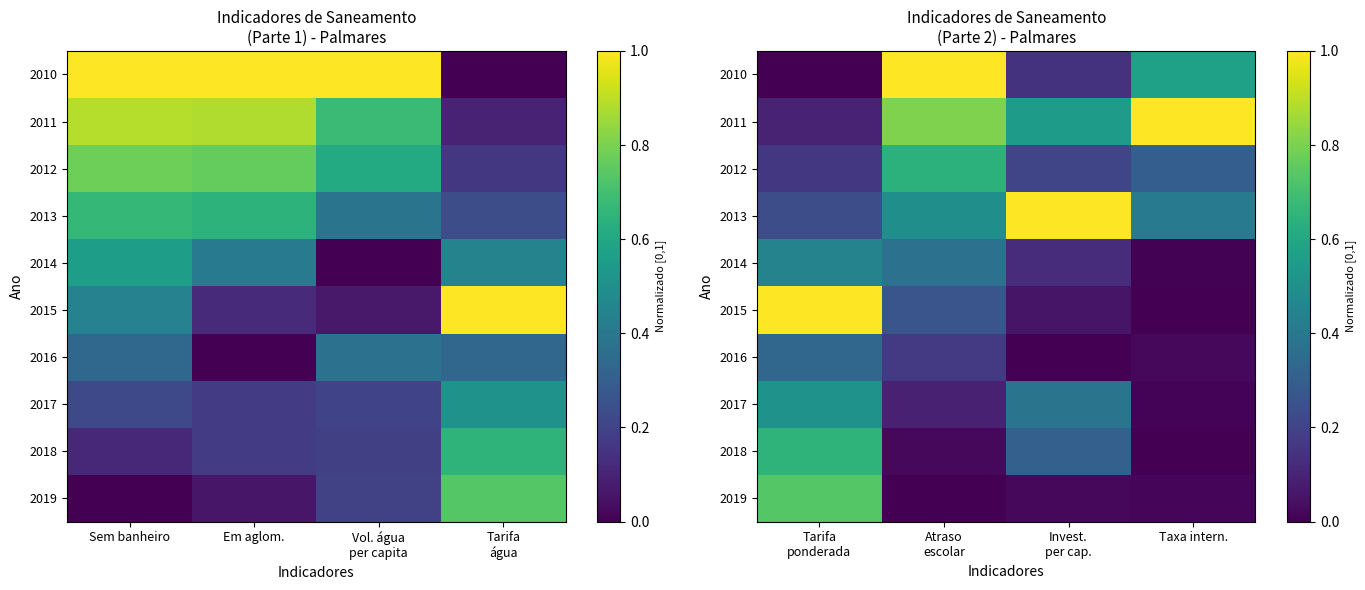

What is the sum of the 2012 values at Taxa intern. and Atraso escolar?

0.9